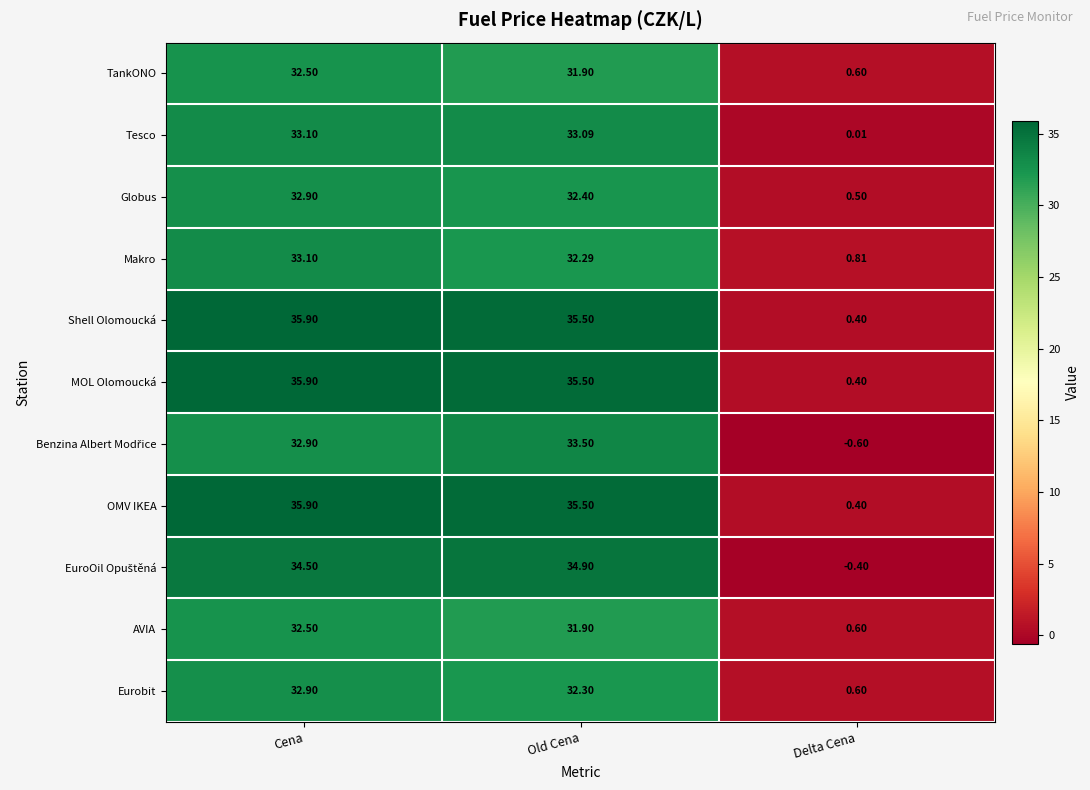

Is the value of AVIA at Delta Cena greater than the value of Makro at Cena?

No